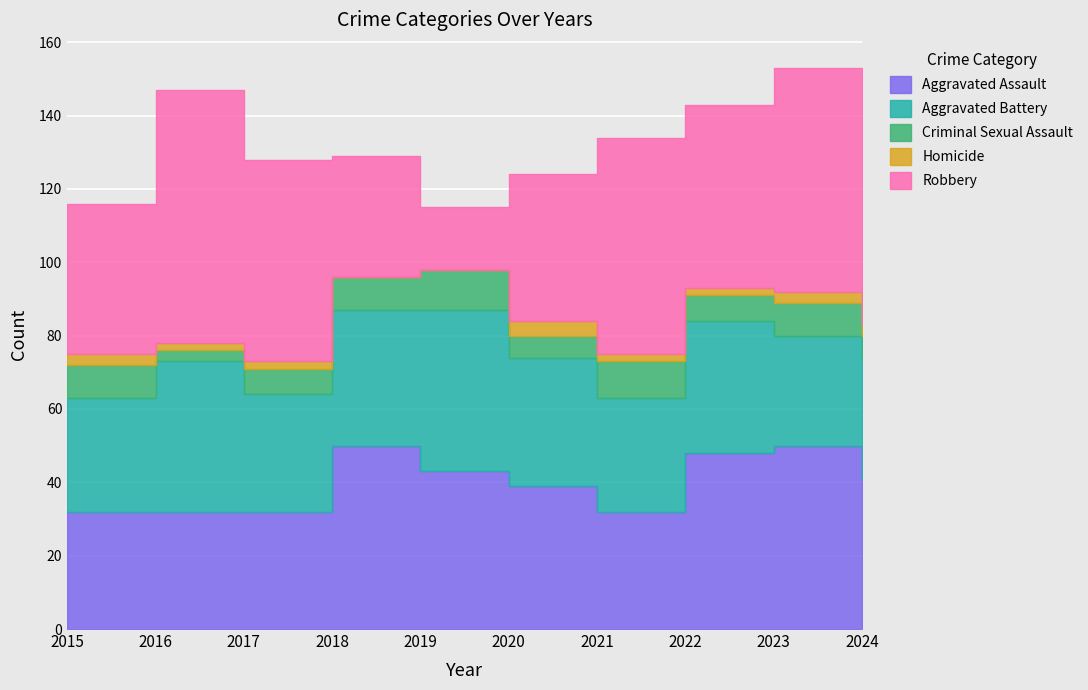

At 2016, list the series in order from largest to smallest.

Robbery, Aggravated Battery, Aggravated Assault, Criminal Sexual Assault, Homicide